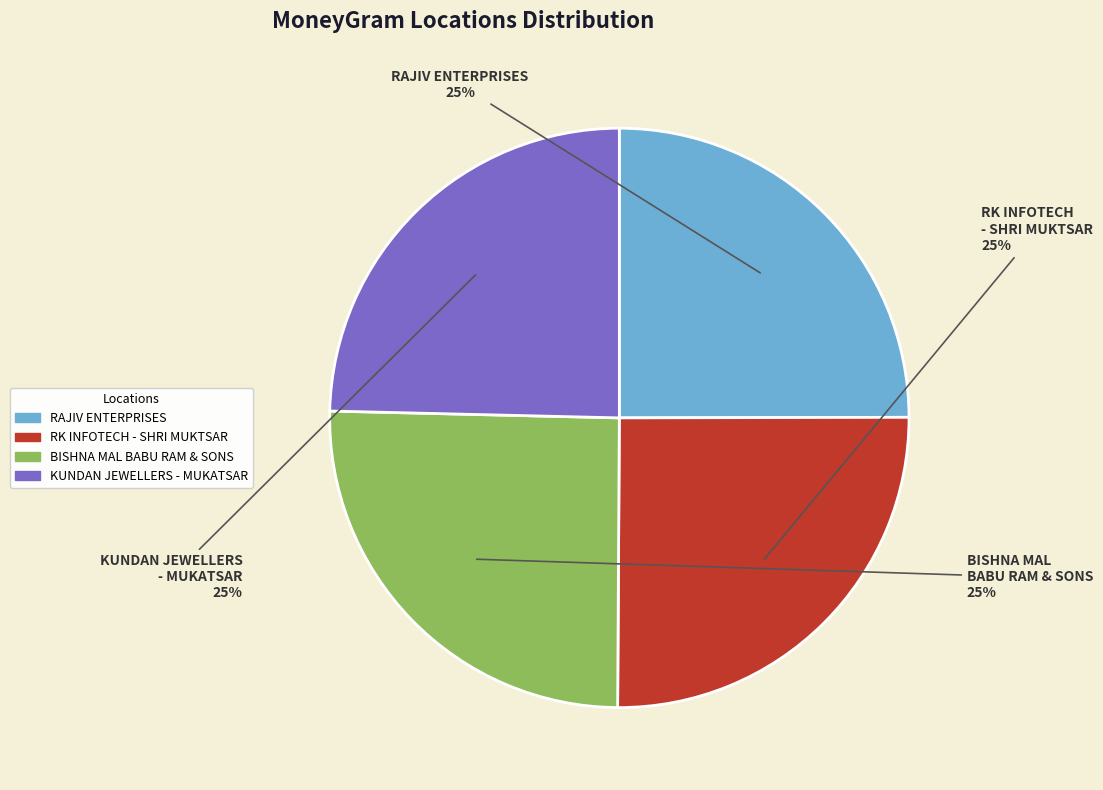

Count the number of slices in the pie.

4